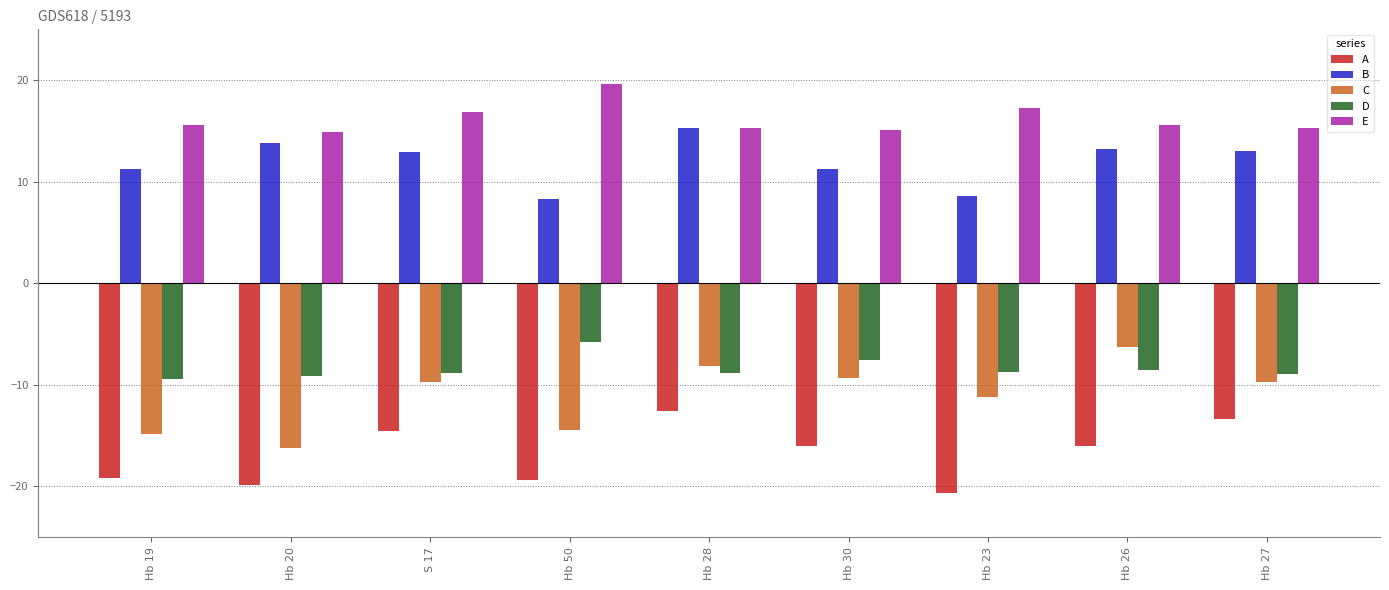

What is the sum of all B values?

107.6